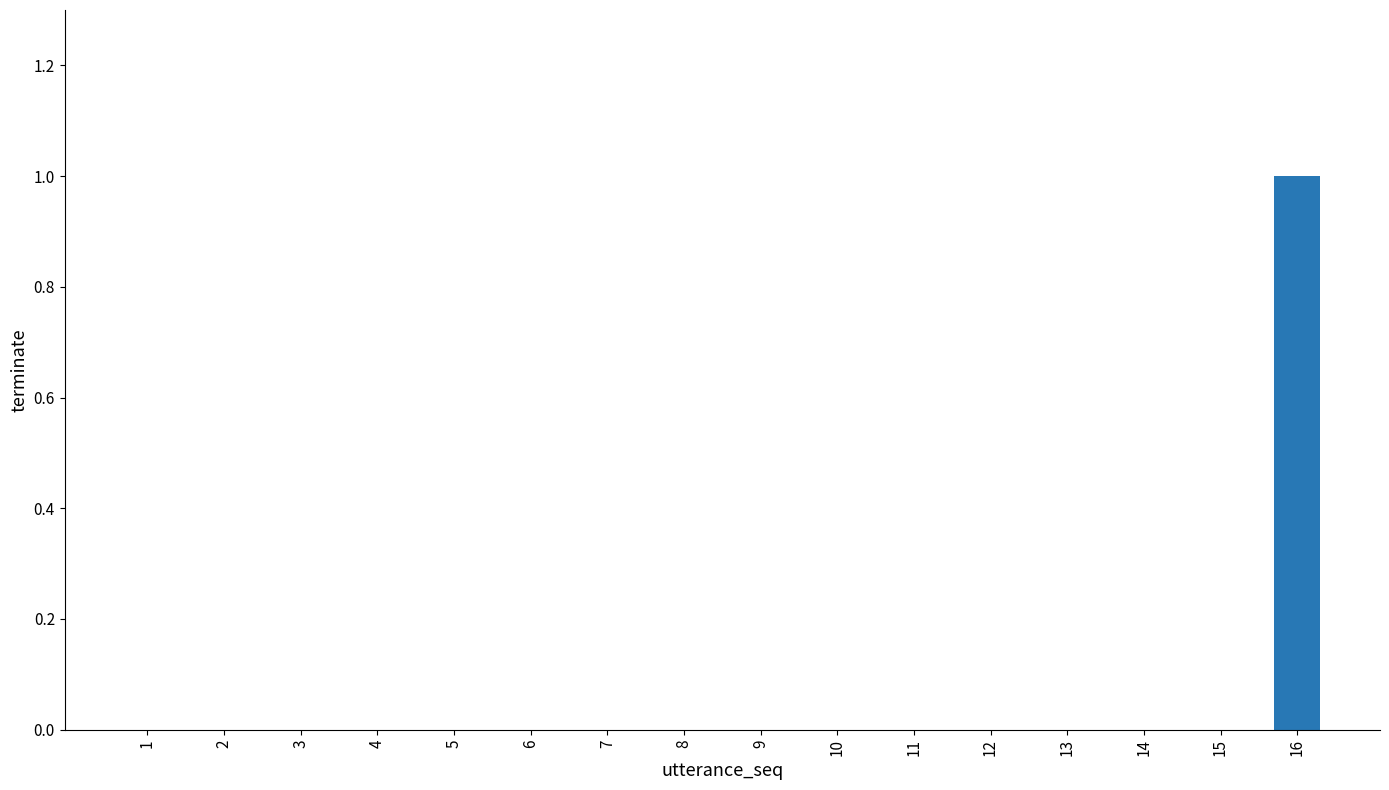

How many data points does each series have?

16